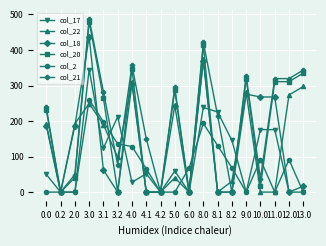

Where is the first local maximum for col_20?

3.0